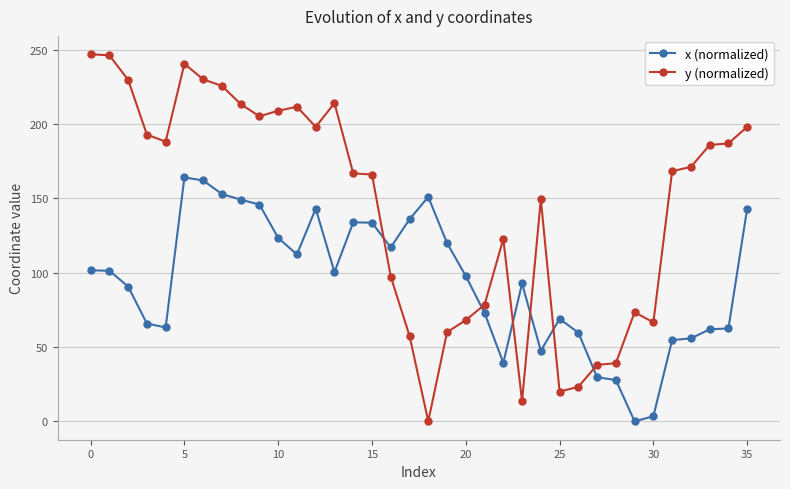

True or false: x (normalized) has more than 1 interior local peaks.

True